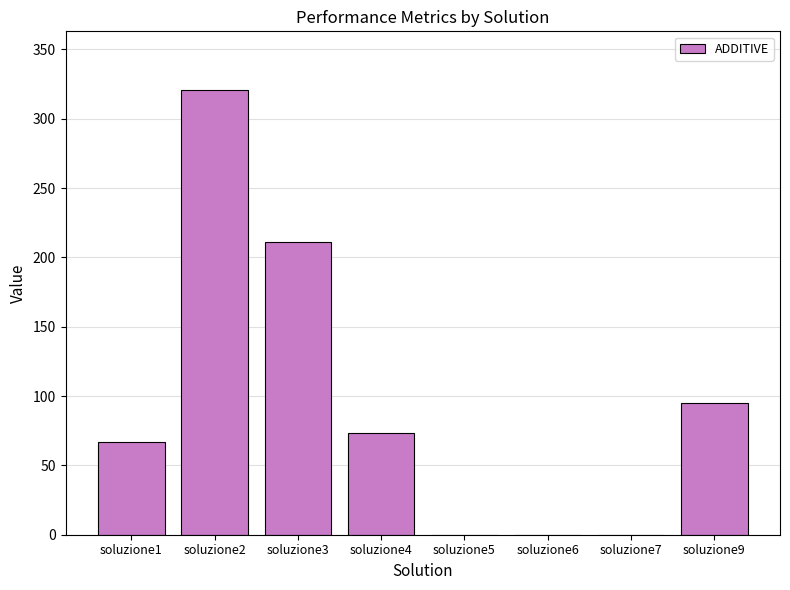

Count the number of data series in this chart.

1